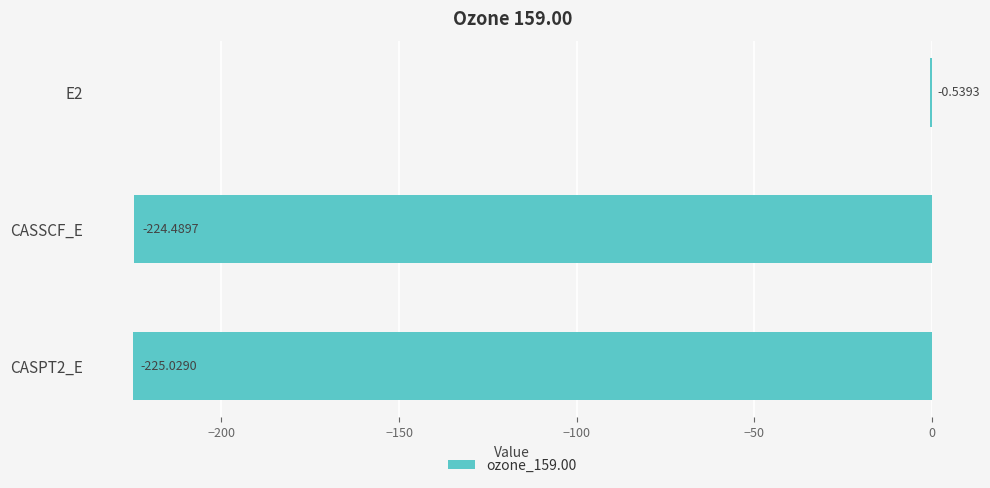

Which label corresponds to the largest value in the chart?

E2